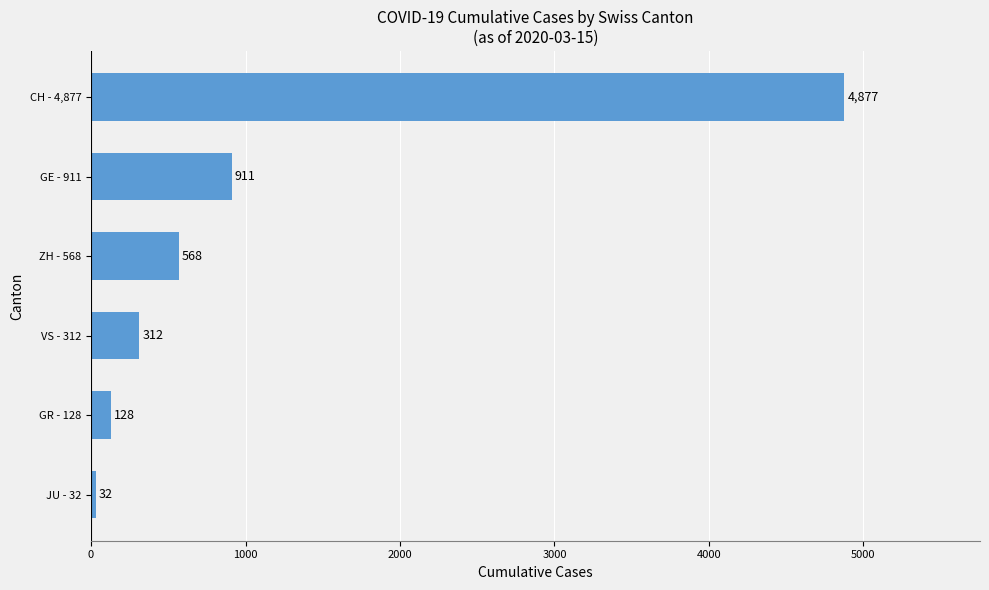

List the labels in order of value, smallest first.

JU - 32, GR - 128, VS - 312, ZH - 568, GE - 911, CH - 4,877